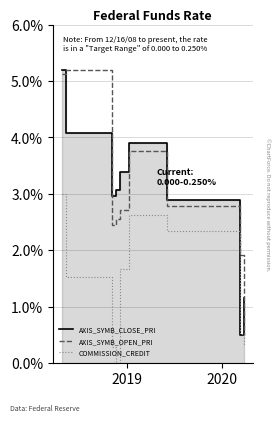

After their last crossing, which series has the higher values: AXIS_SYMB_OPEN_PRI or AXIS_SYMB_CLOSE_PRI?

AXIS_SYMB_CLOSE_PRI